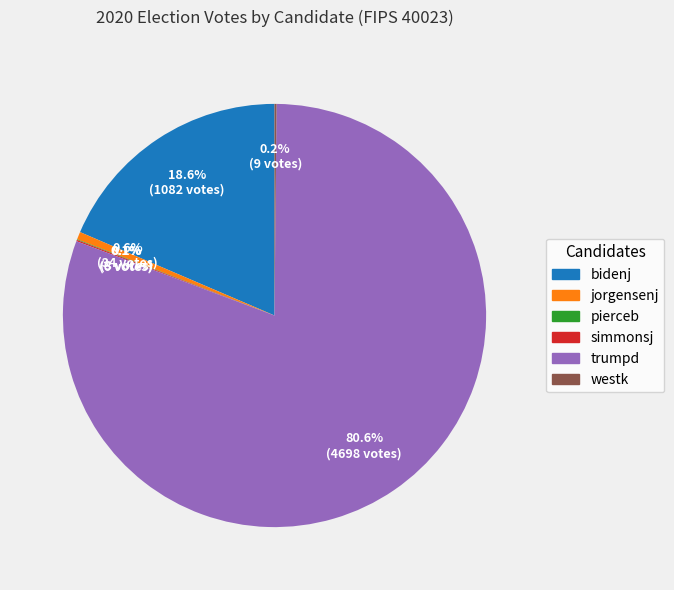

What is the largest slice in the pie chart?

trumpd